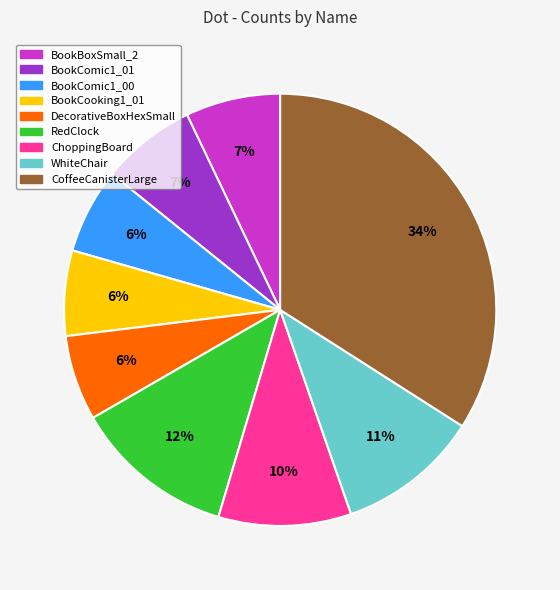

Between BookCooking1_01 and RedClock, which is larger?

RedClock